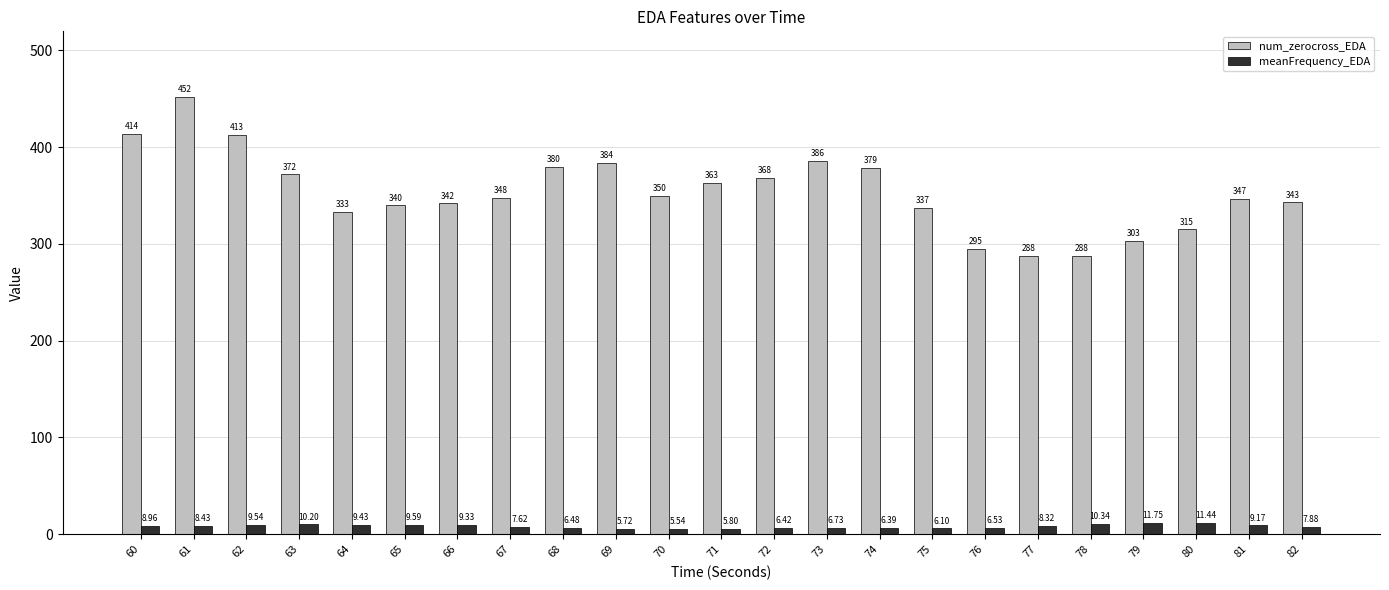

What is the total value across all series at 62?

422.5